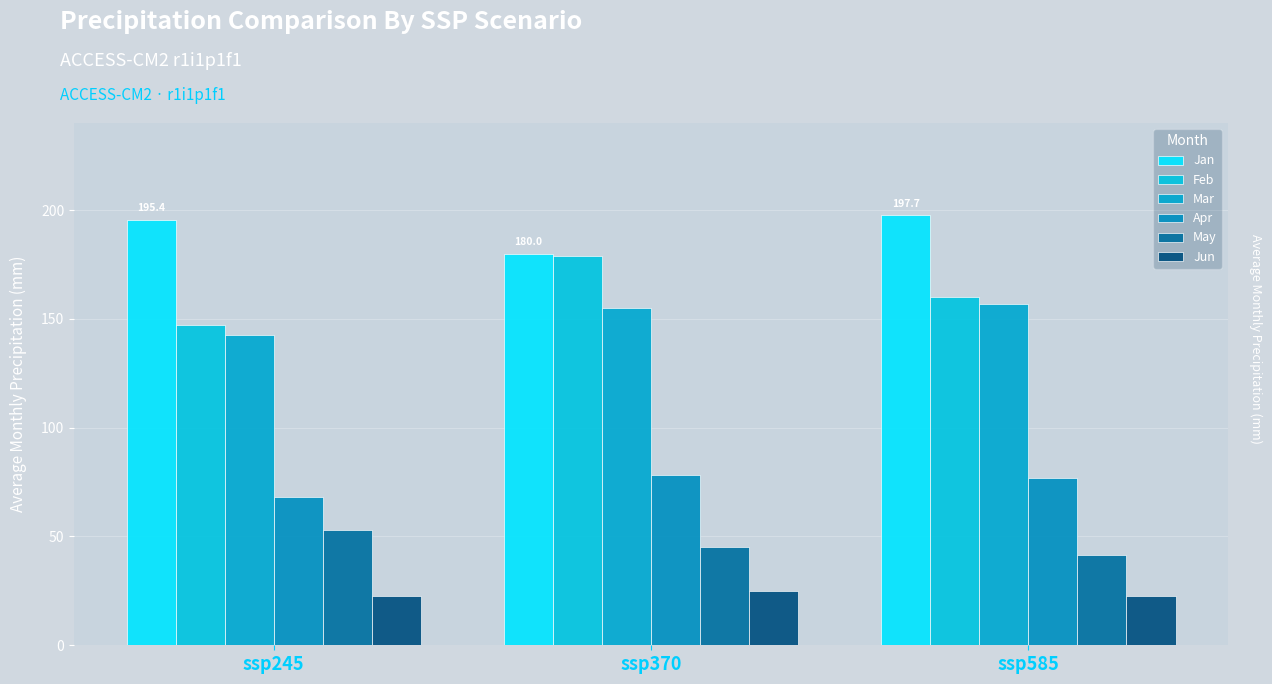

What is the value of the Feb bar at the 2nd from the left?

178.7